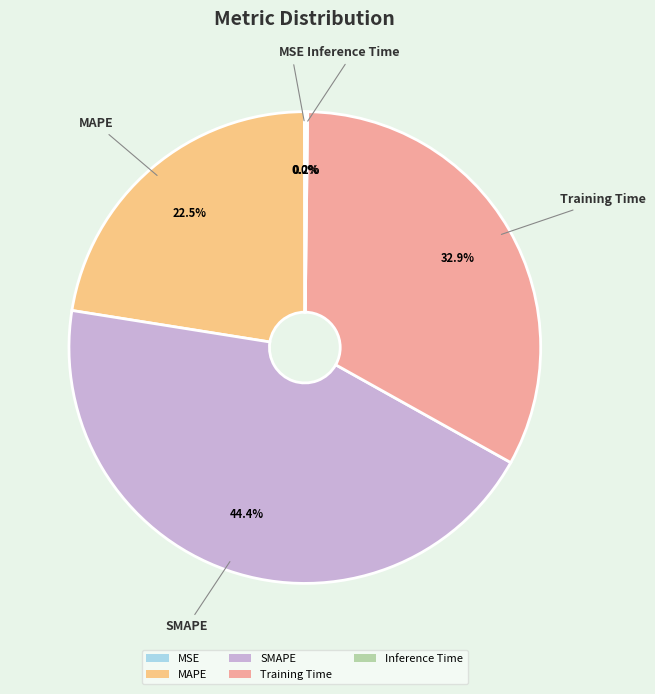

Which category has the biggest portion of the pie?

SMAPE